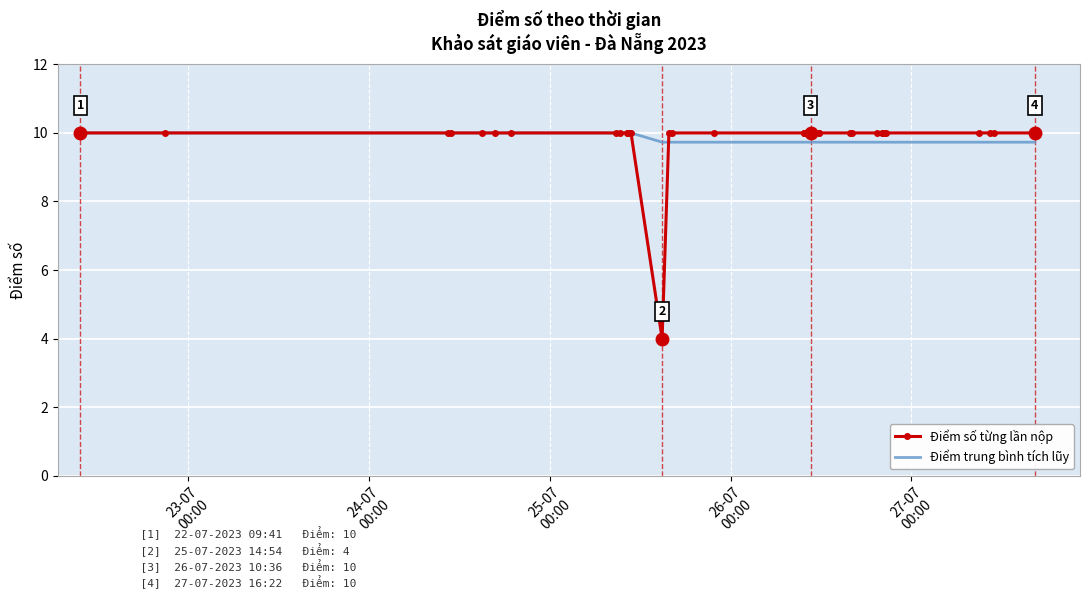

What is the smallest value displayed?

4.0